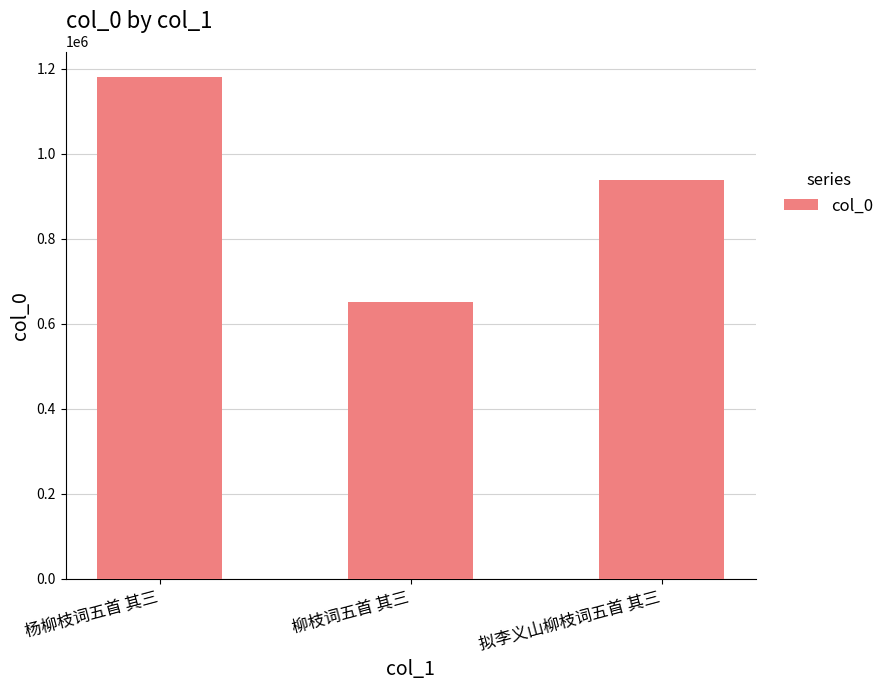

List the labels in order of value, largest first.

杨柳枝词五首 其三, 拟李义山柳枝词五首 其三, 柳枝词五首 其三